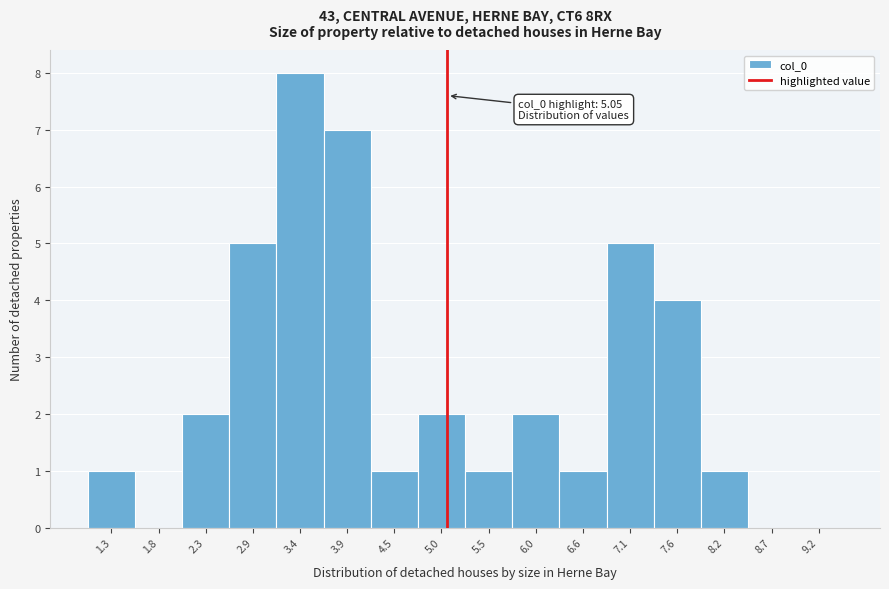

Over which range of the x-axis is the bar tallest?

3.1 to 3.7